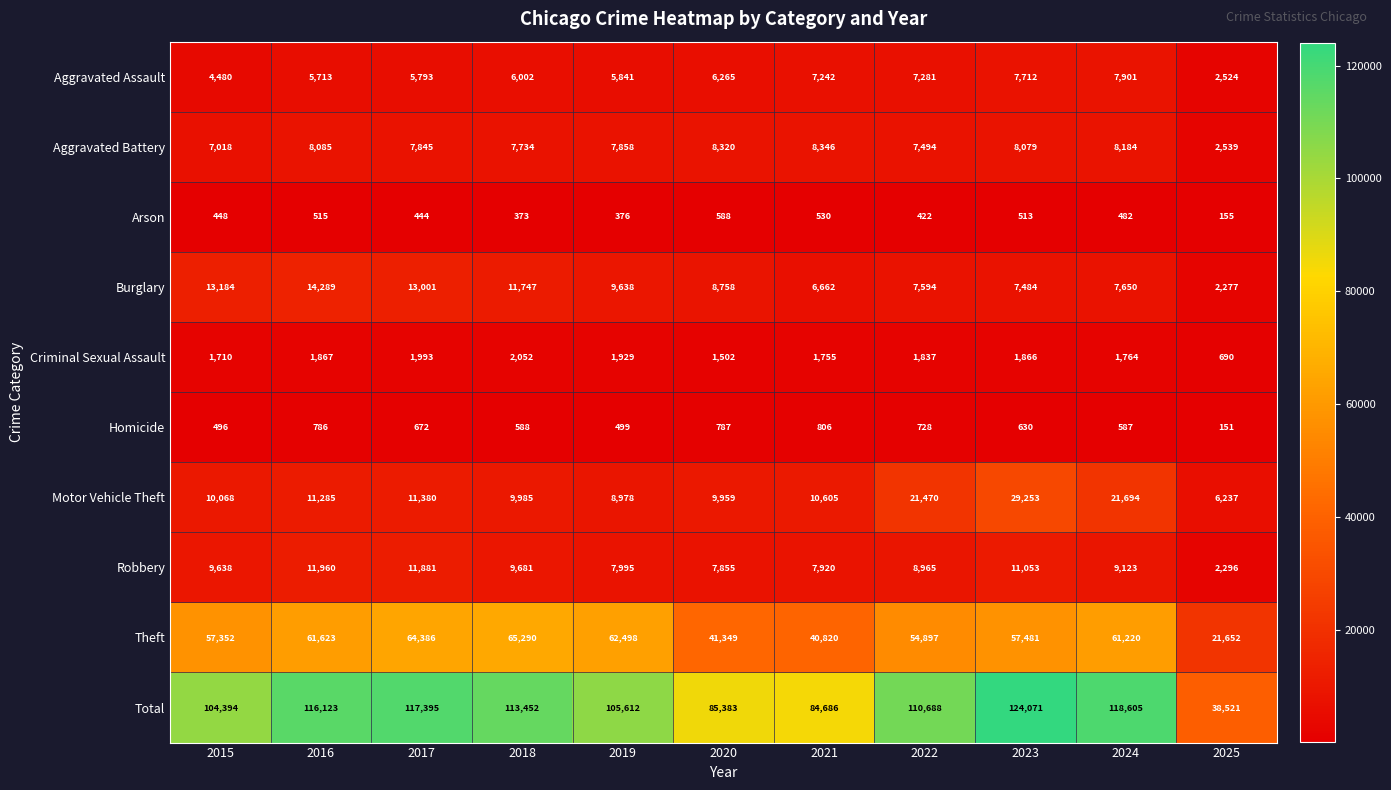

Which category has the lowest value in the Theft series?

2025